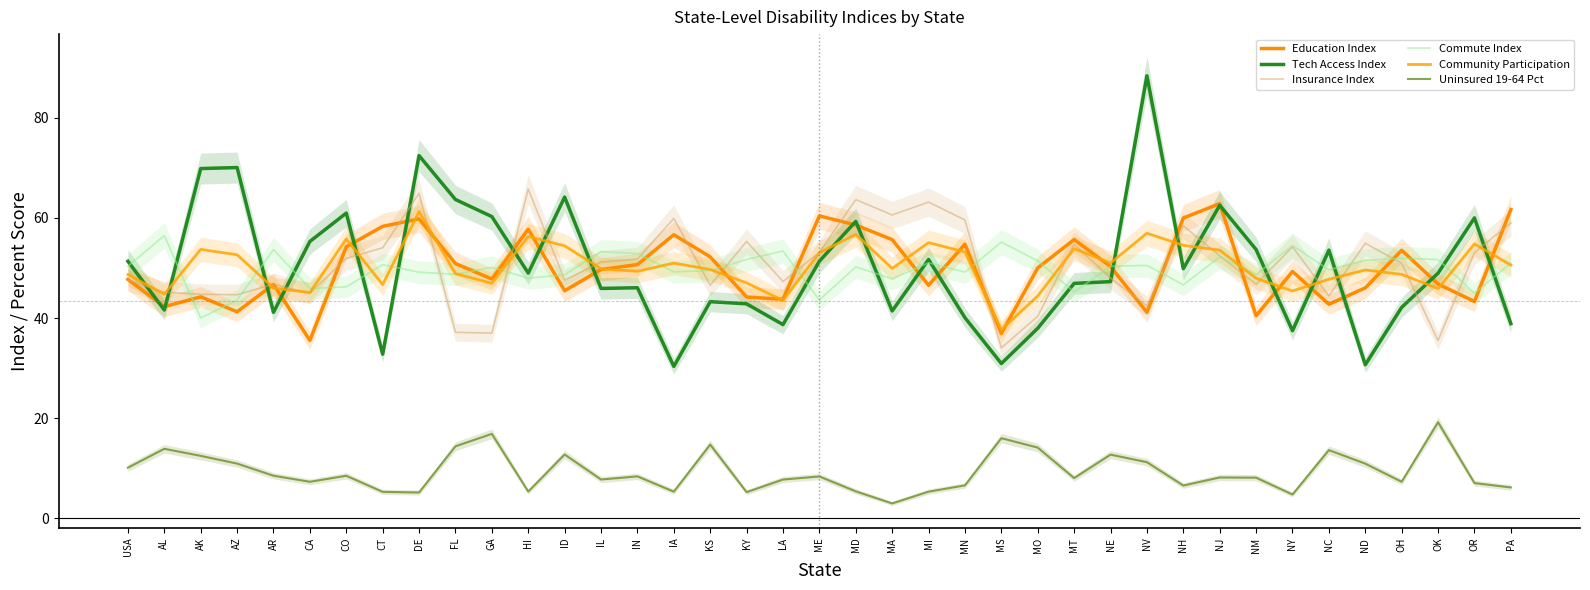

What is the spread (max minus min) of values at USA?

41.2